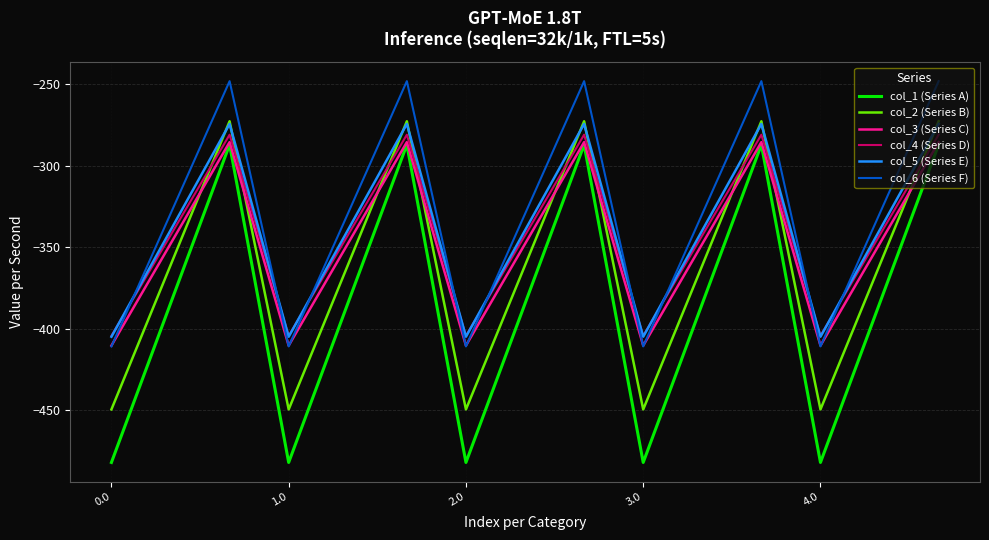

Which series has the widest spread of values?

col_1 (Series A)